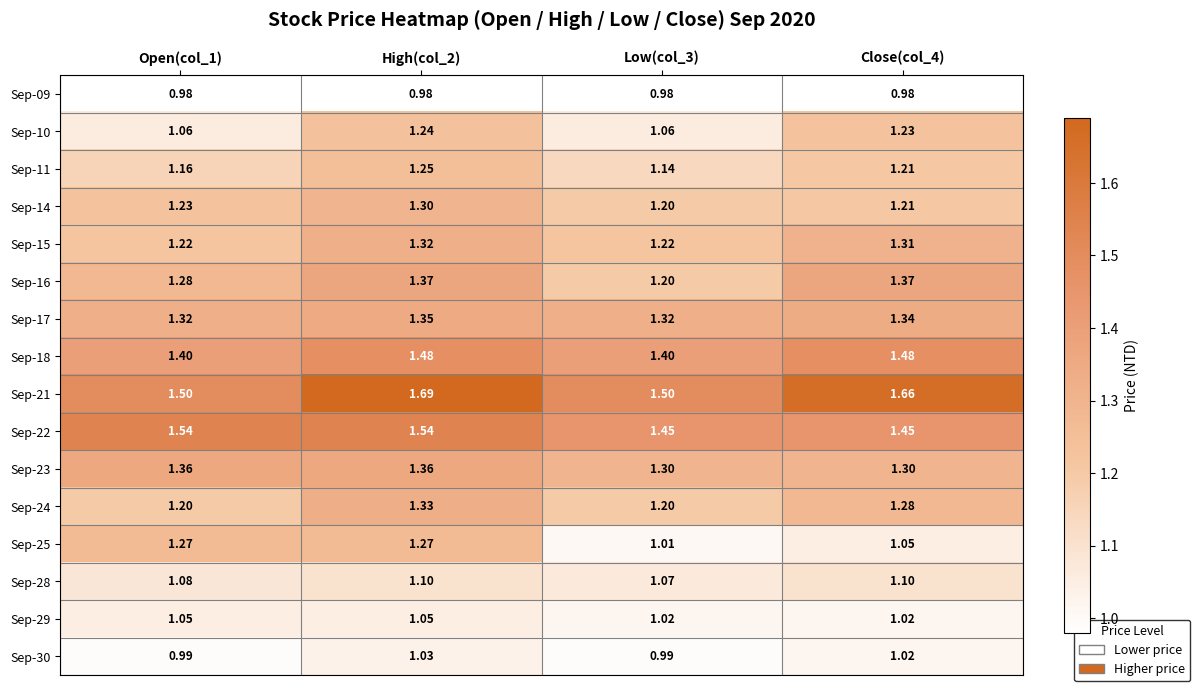

Is the value of Sep-10 at Close(col_4) greater than the value of Sep-09 at Low(col_3)?

Yes